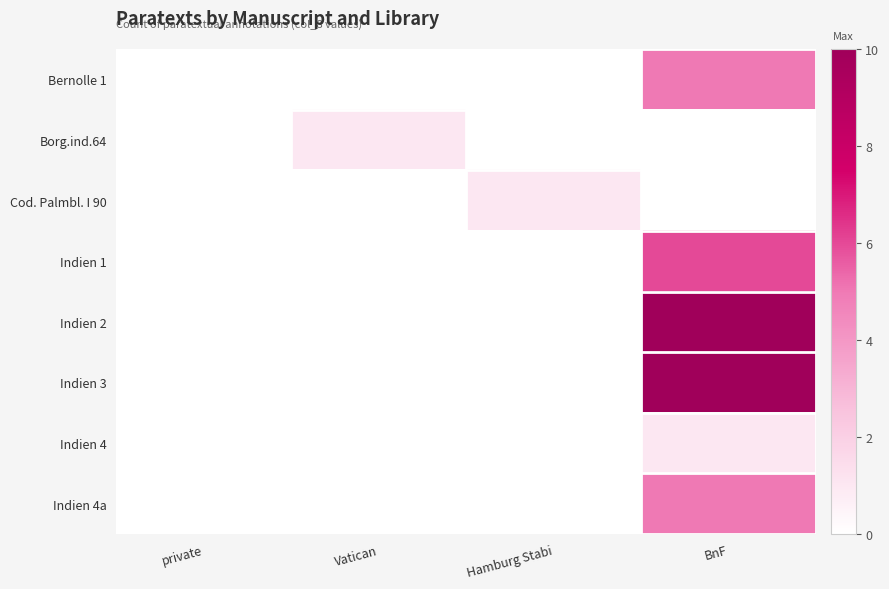

At how many categories does at least one series exceed 5?

1